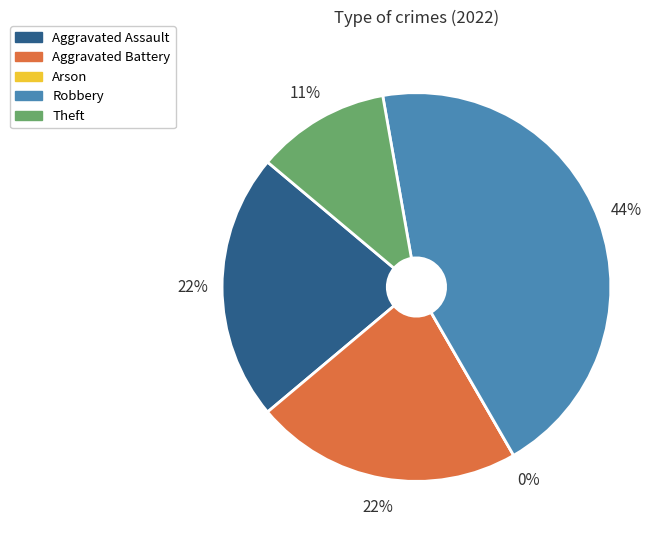

True or false: Arson accounts for 0% of the total.

True